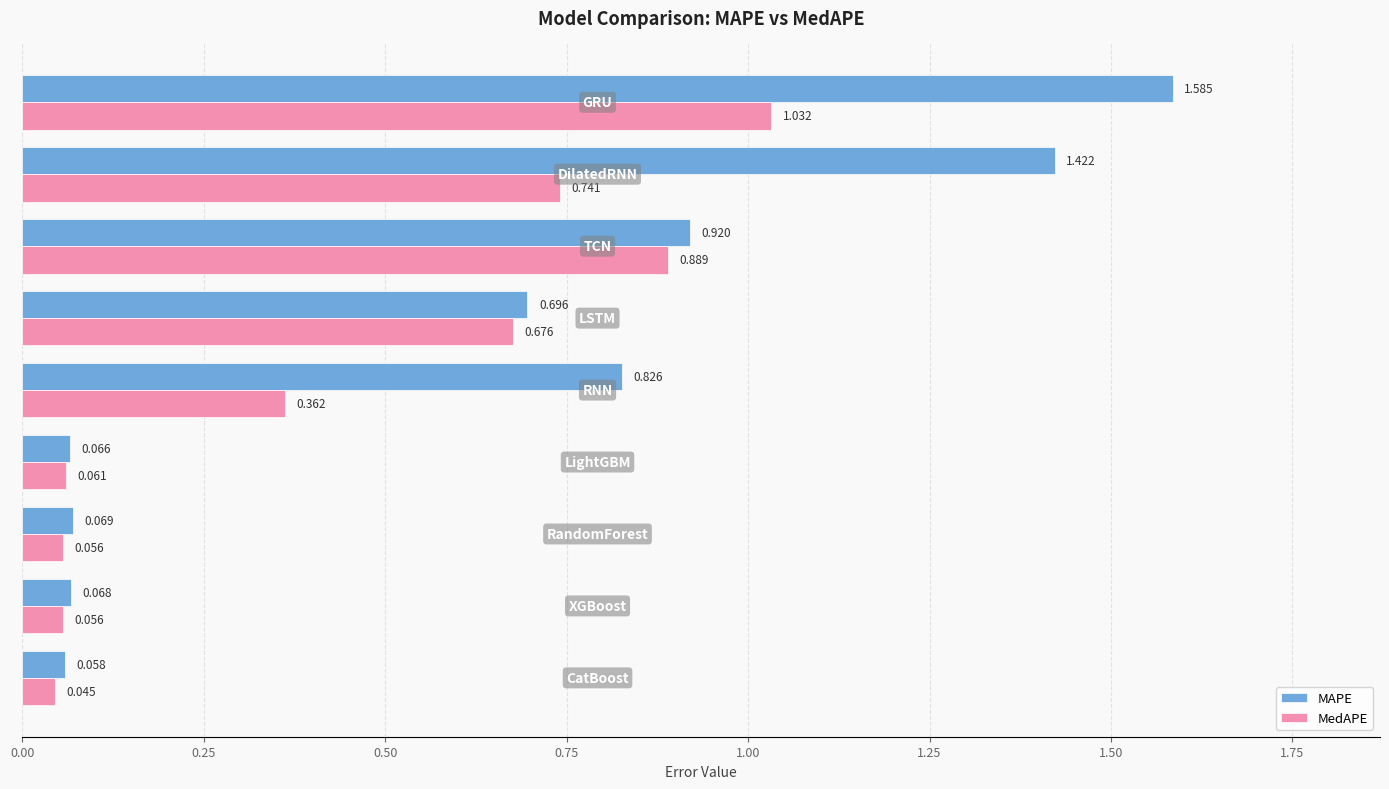

What is the difference between the maximum and minimum values in the MAPE series?

1.5